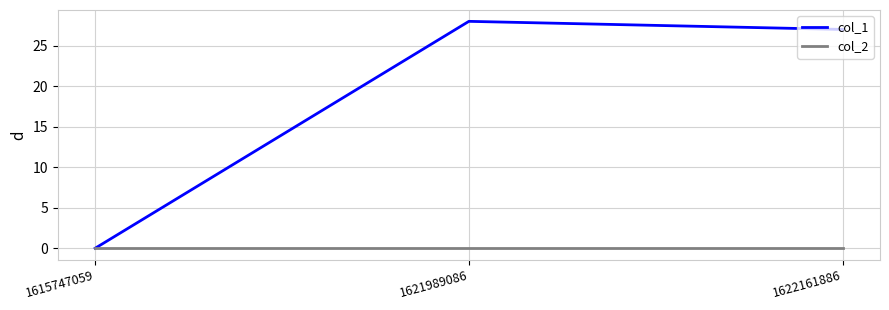

Which series changed the most between 1615747059 and 1622161886?

col_1